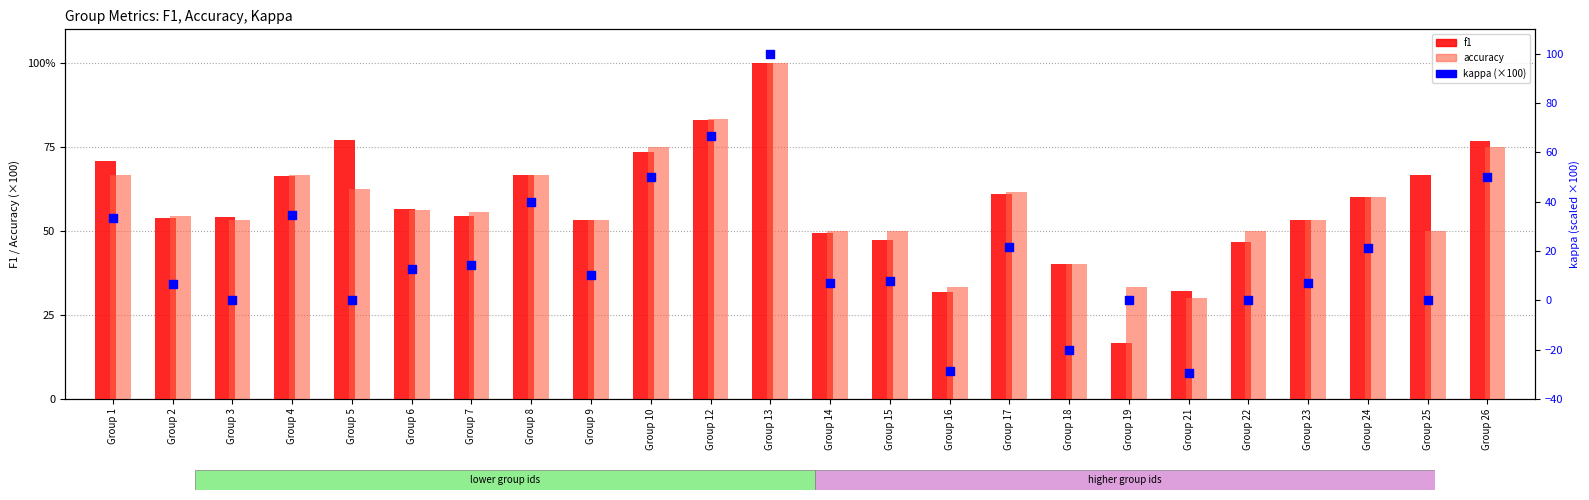

What are all the series names shown in the legend?

f1, accuracy, kappa